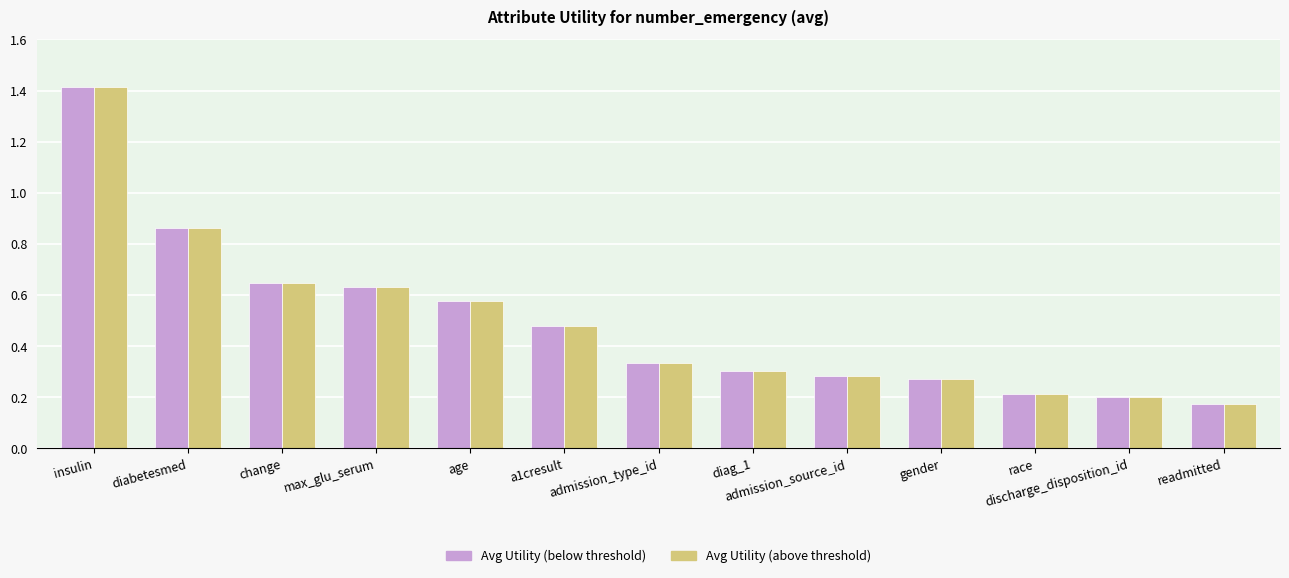

What is the sum of all Avg Utility (above threshold) values?

6.4